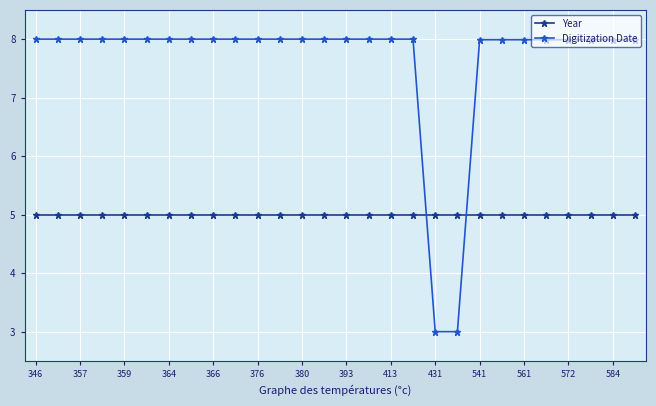

What is the highest value of the Digitization Date series?

8.0